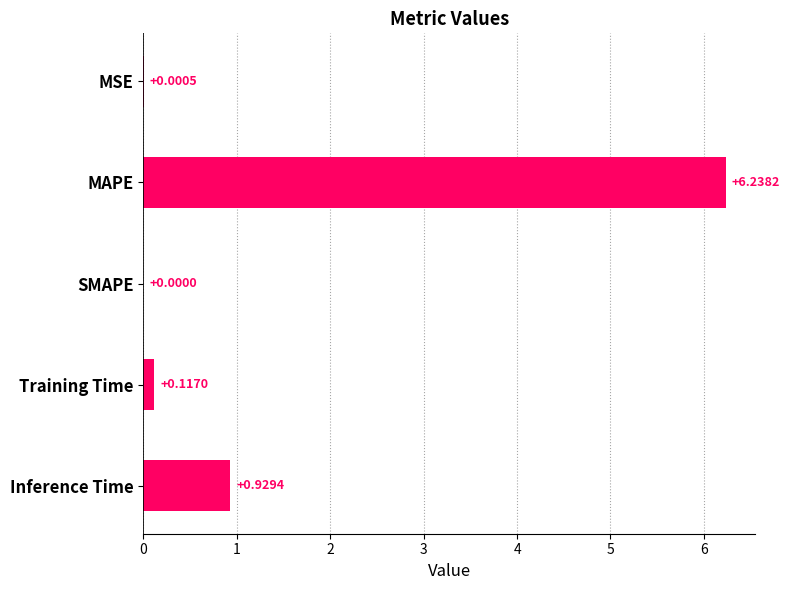

What is the sum of all values?

7.3